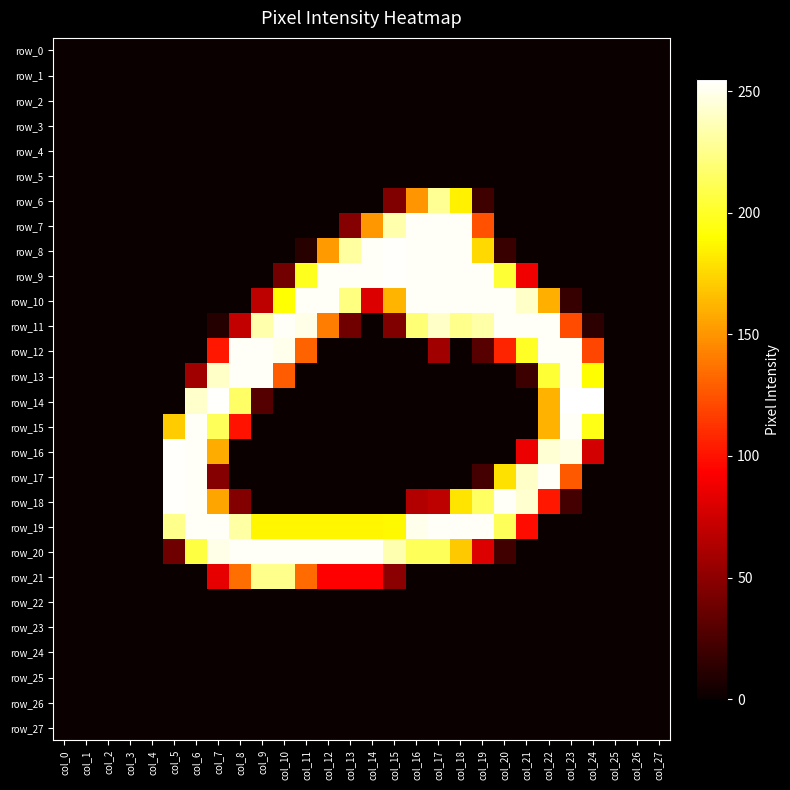

Which has a higher value, col_1 or col_4?

col_1